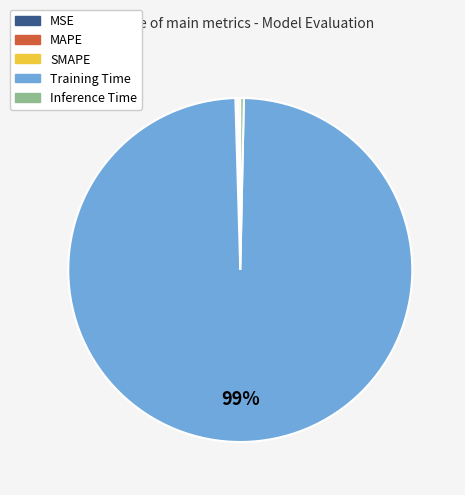

Which category has the biggest portion of the pie?

Training Time